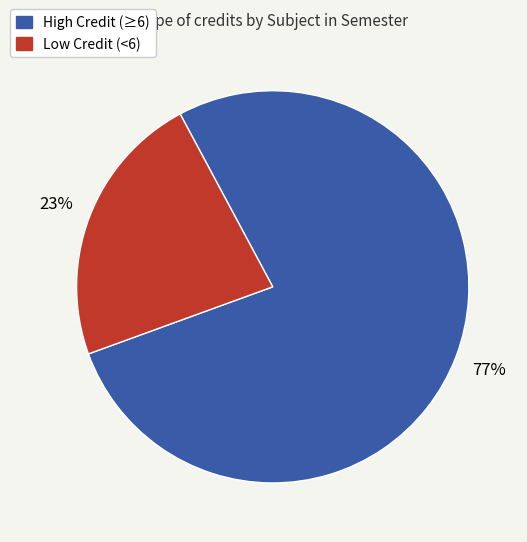

What percentage is the High Credit (≥6) slice, to the nearest percent?

77%